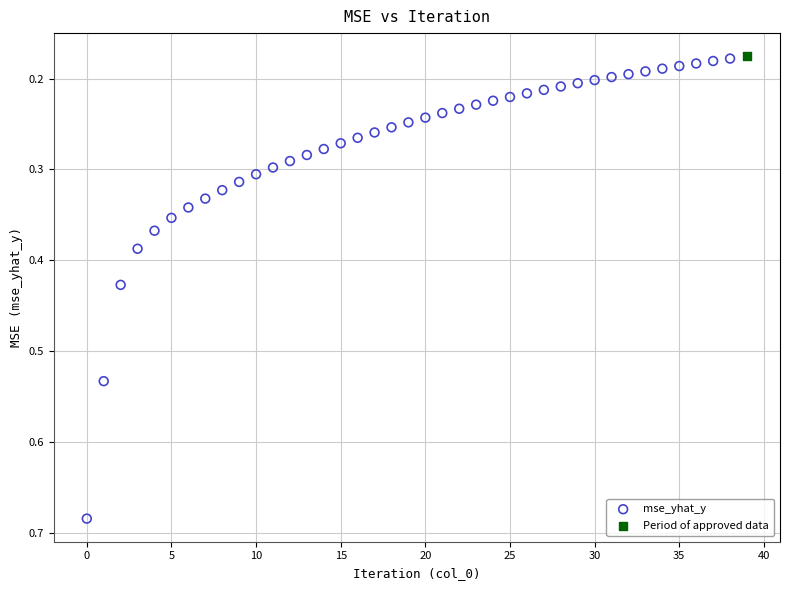

What are all the series names shown in the legend?

mse_yhat_y, Period of approved data